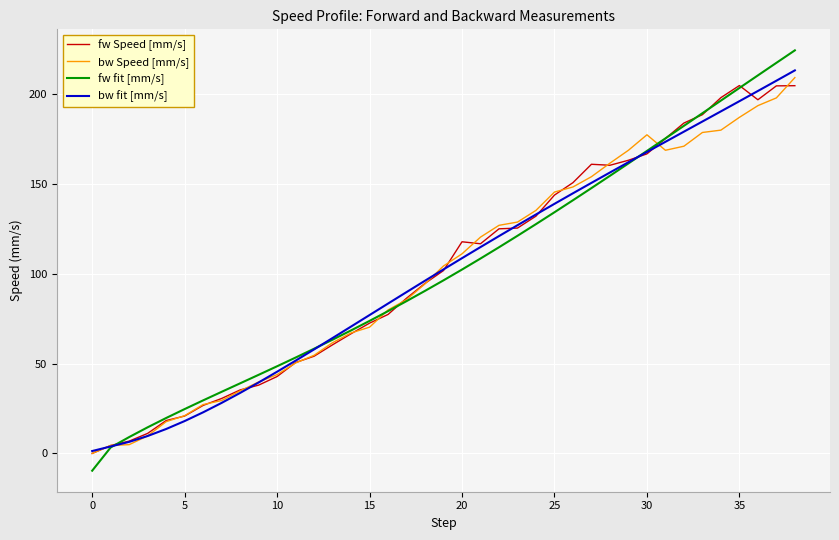

What is the smallest value displayed?

-9.6